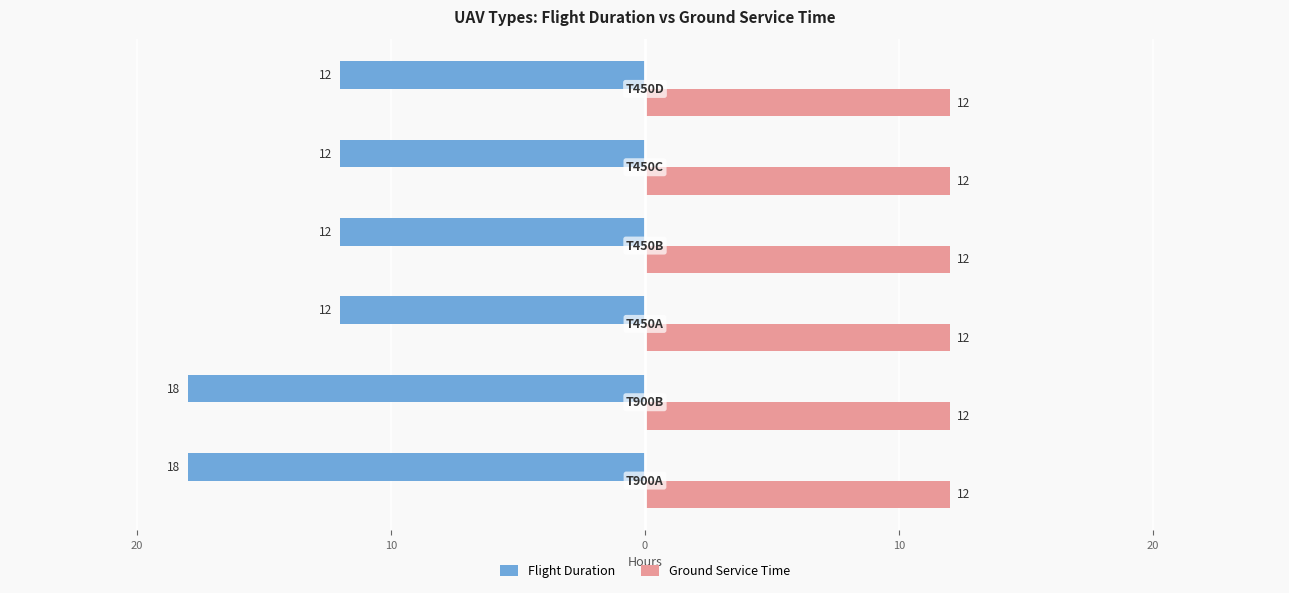

What are all the series names shown in the legend?

Flight Duration, Ground Service Time